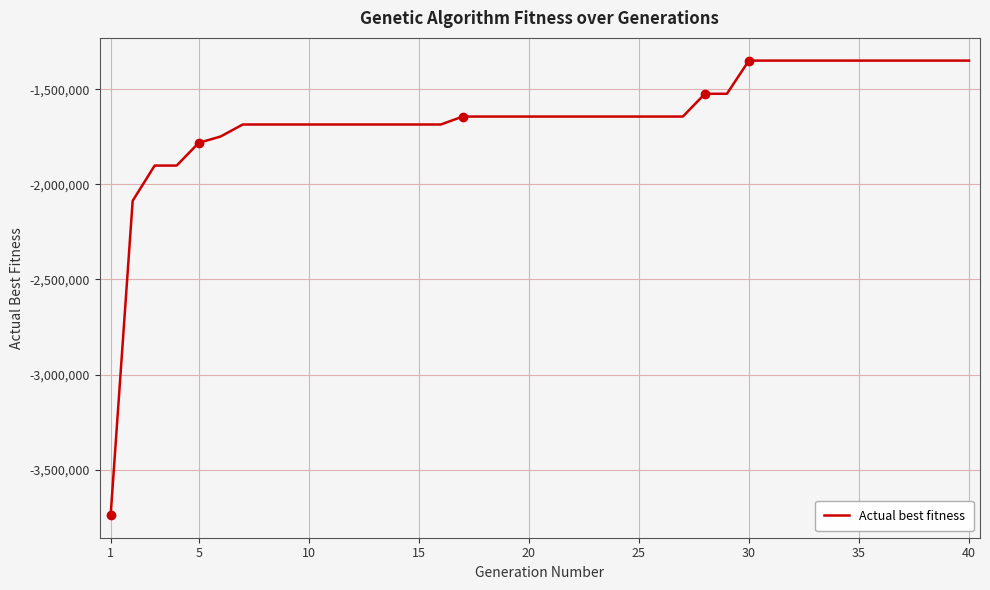

What is the greatest value displayed?

-1349827